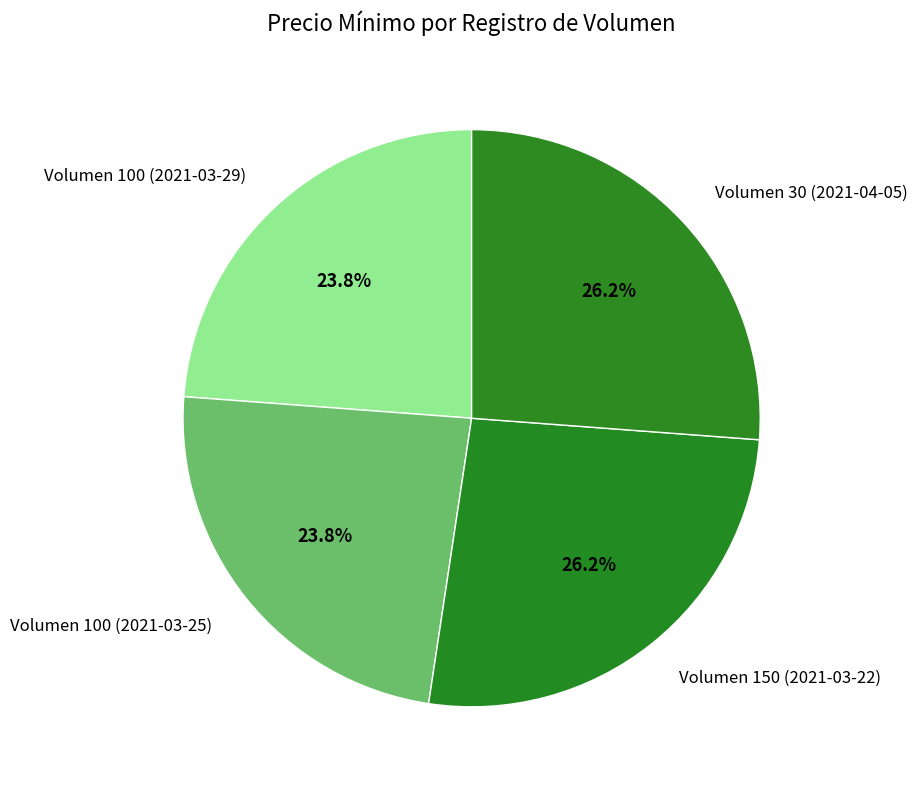

Approximately how many times larger is the value at Volumen 100 (2021-03-25) compared to Volumen 30 (2021-04-05)?

0.9